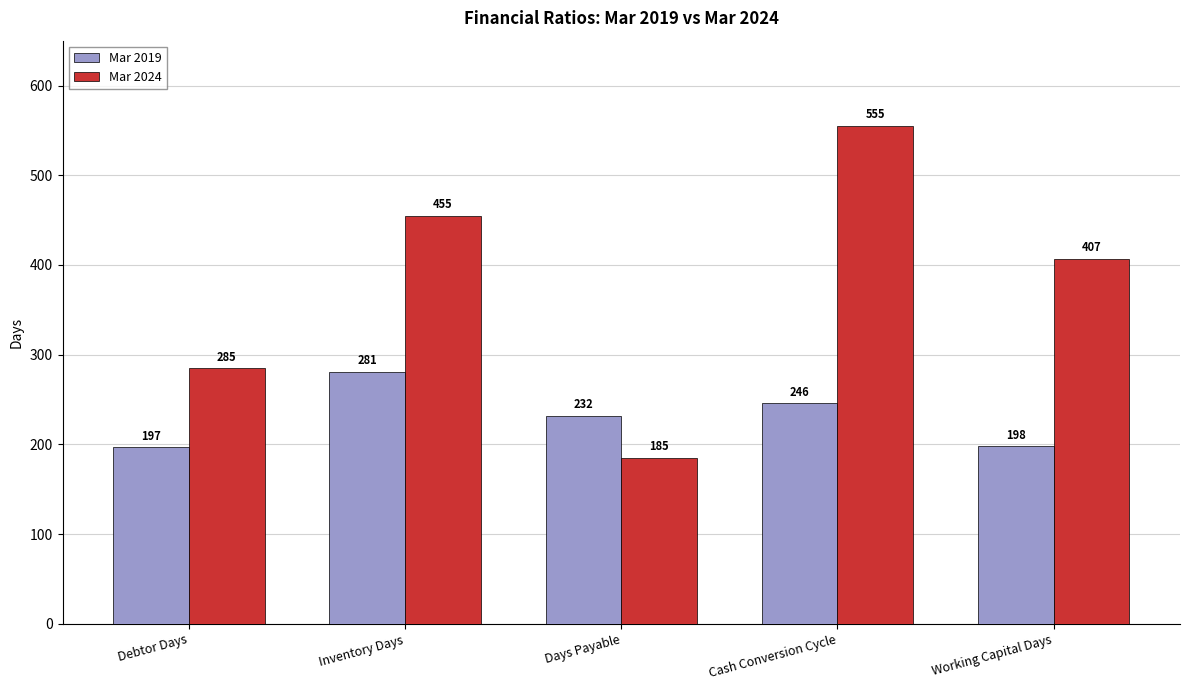

List the series in order of their overall mean, lowest first.

Mar 2019, Mar 2024